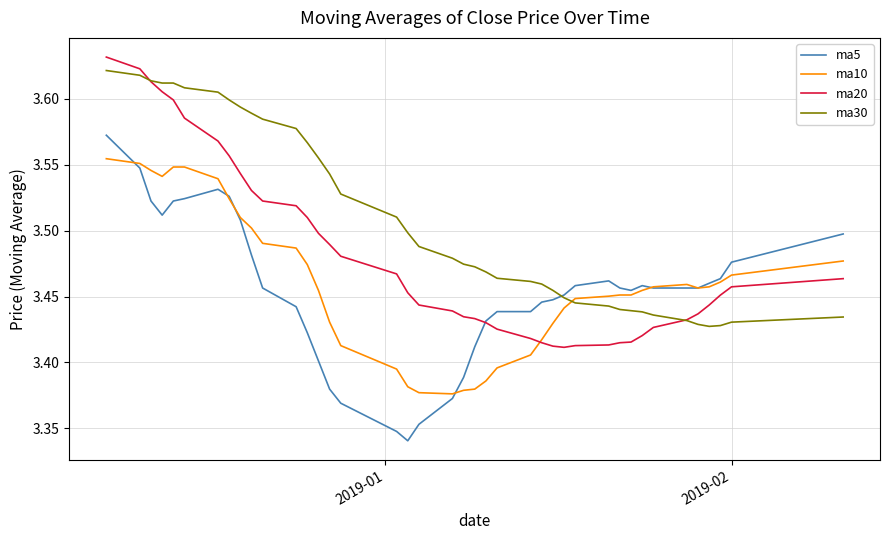

Which series has the widest spread of values?

ma5